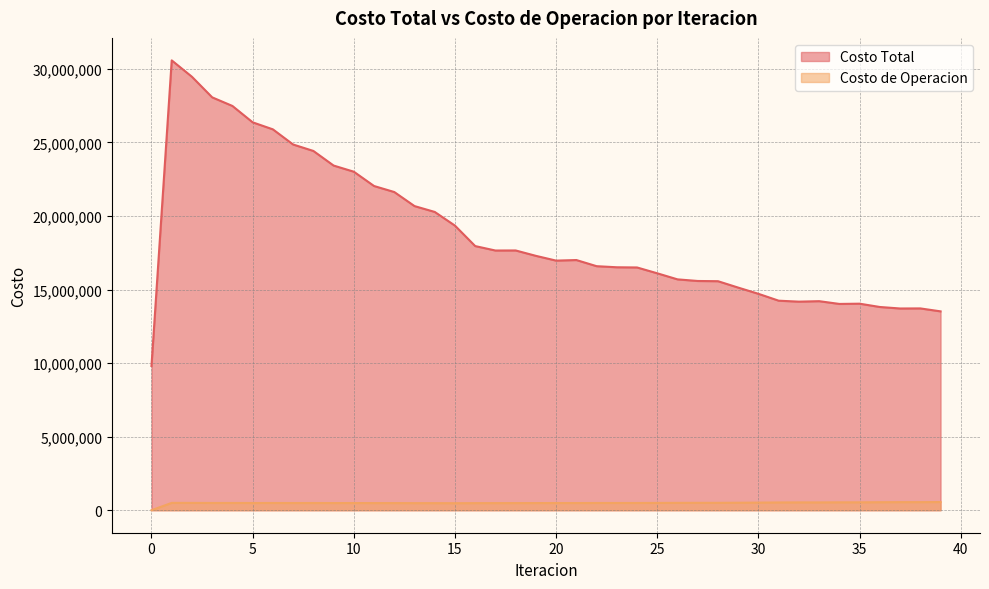

What is the total value across all series at 13?

21152209.5